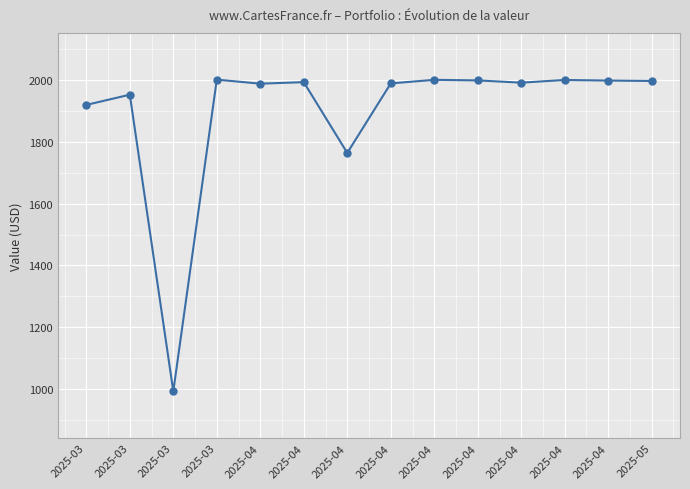

How many values are below 1991?

7